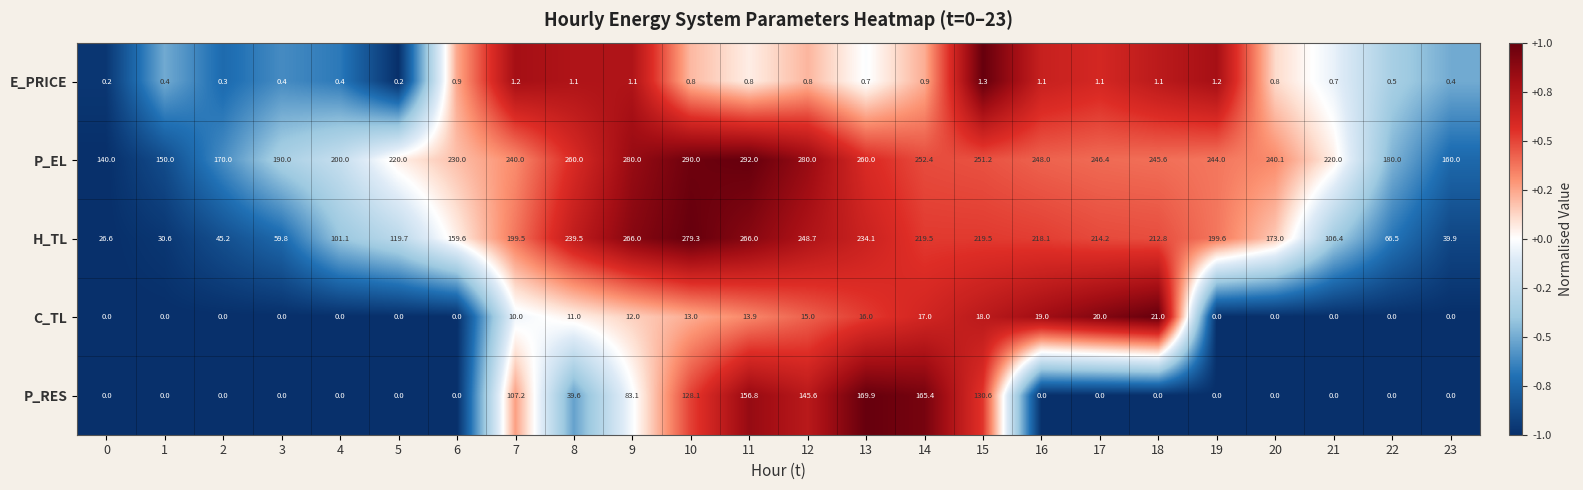

Read the P_EL value at 17.

246.4